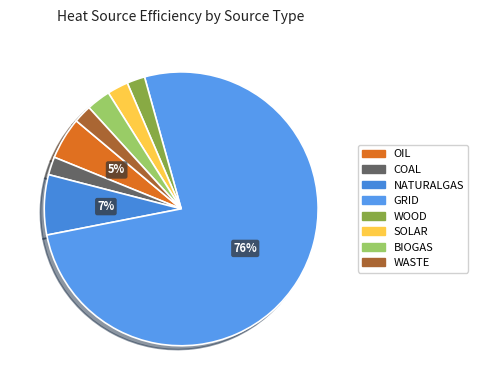

Count the number of slices in the pie.

8